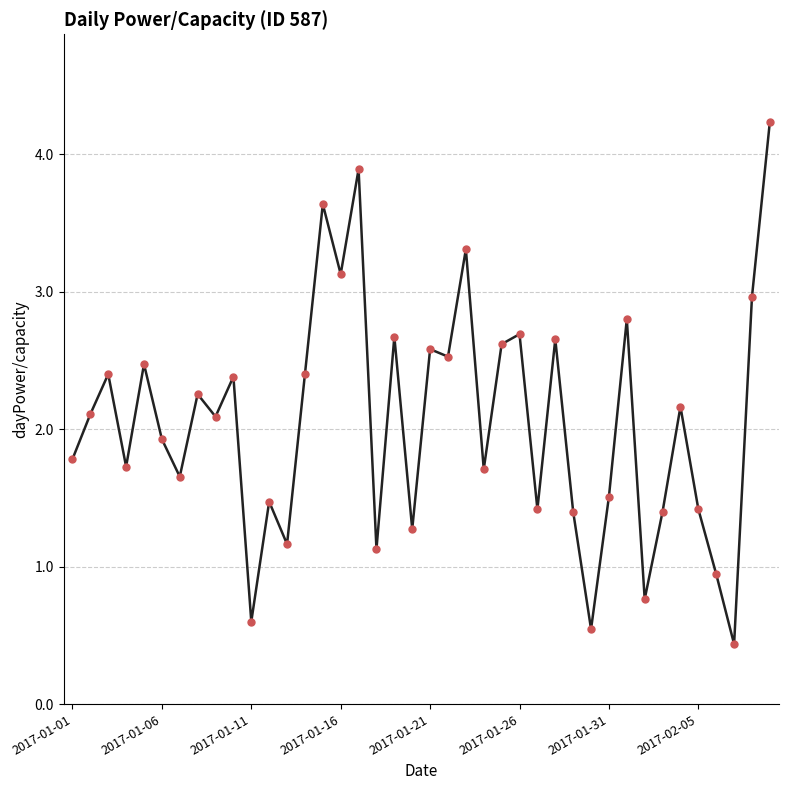

How many interior local peaks (higher than both neighbors) does the data have?

14